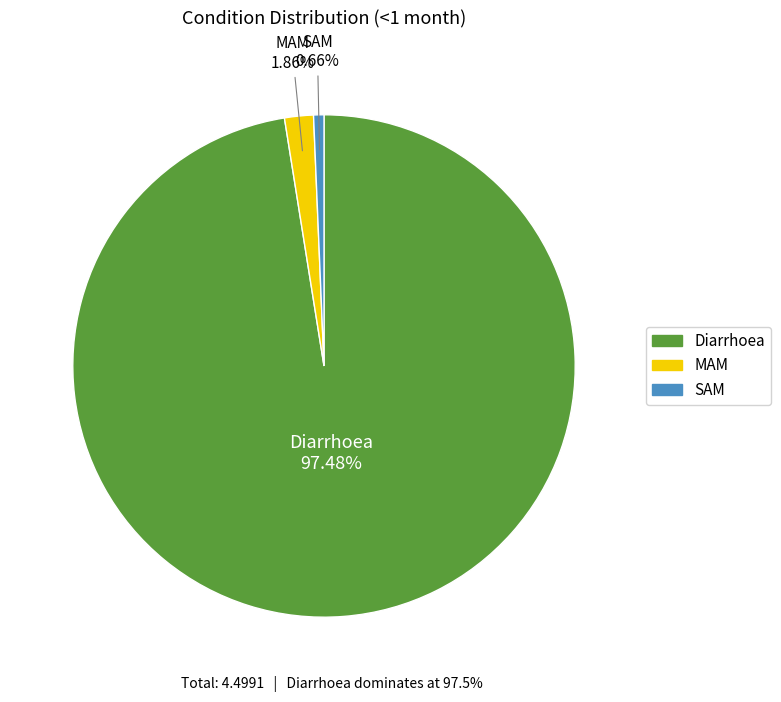

Does any single category account for the majority?

Yes